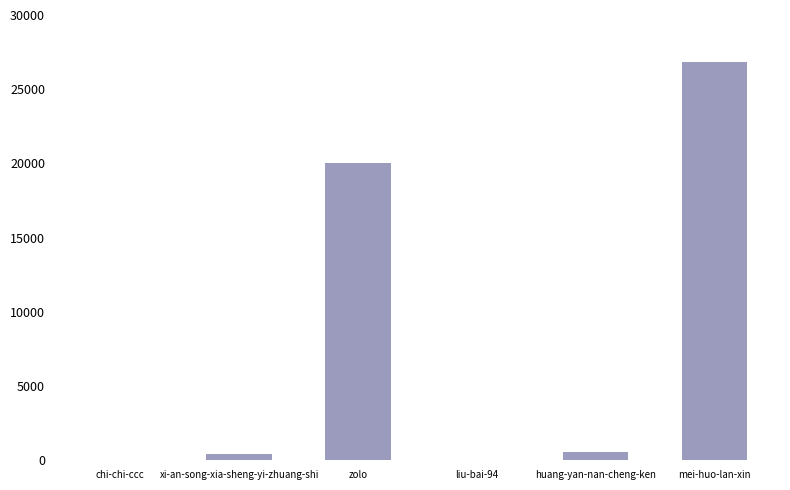

Count the number of data series in this chart.

1